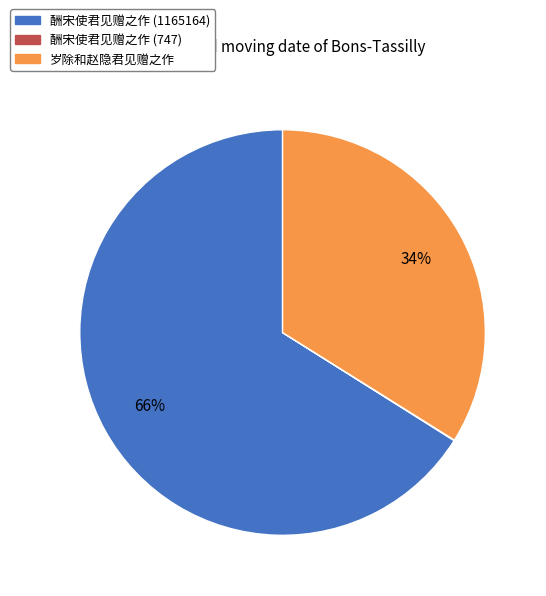

Combined, do 岁除和赵隐君见赠之作 and 酬宋使君见赠之作 (1165164) account for over 50%?

Yes